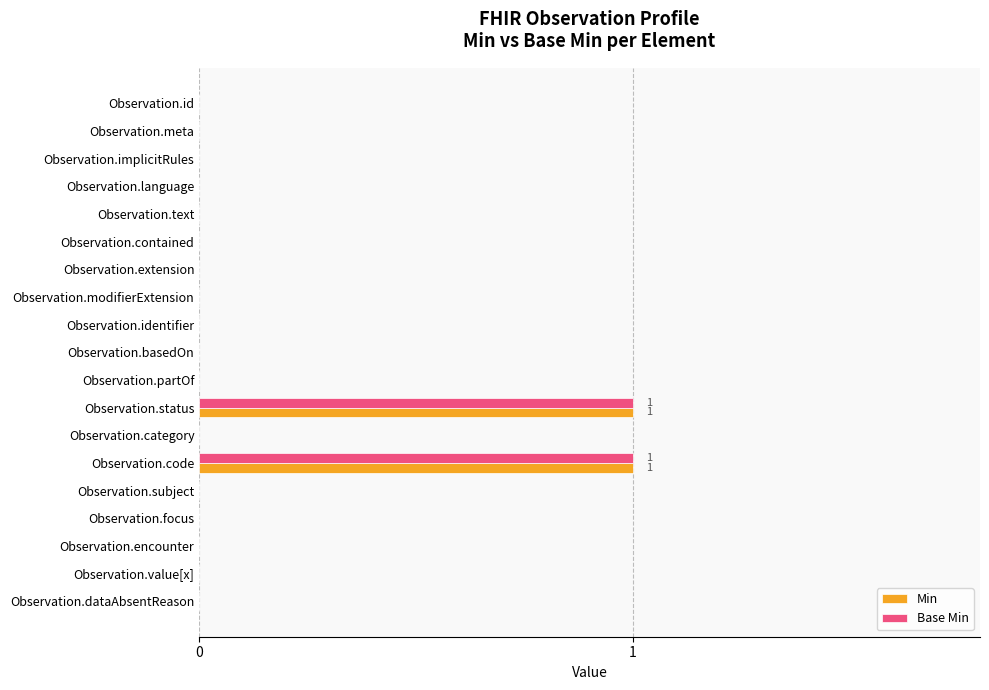

The Base Min series shows 0 at Observation.subject. True or false?

True